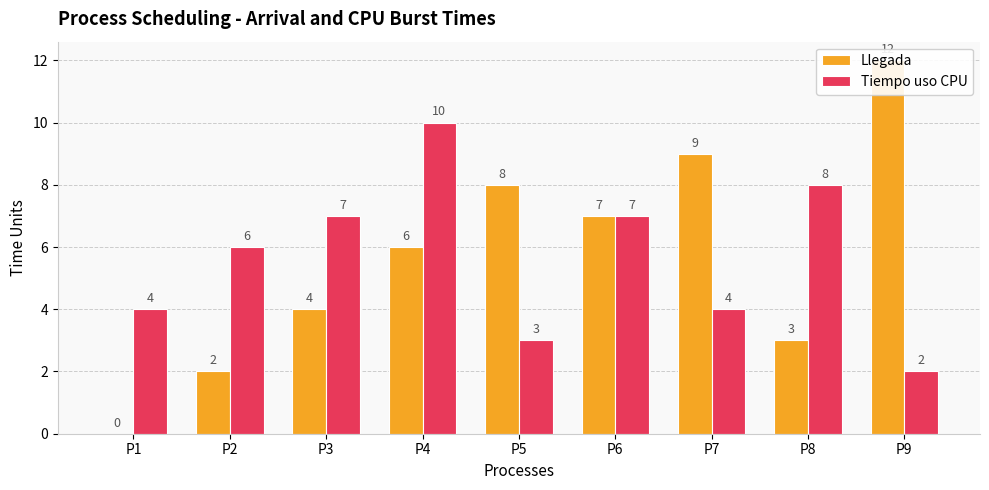

Between P4 and P8, which is larger?

P4